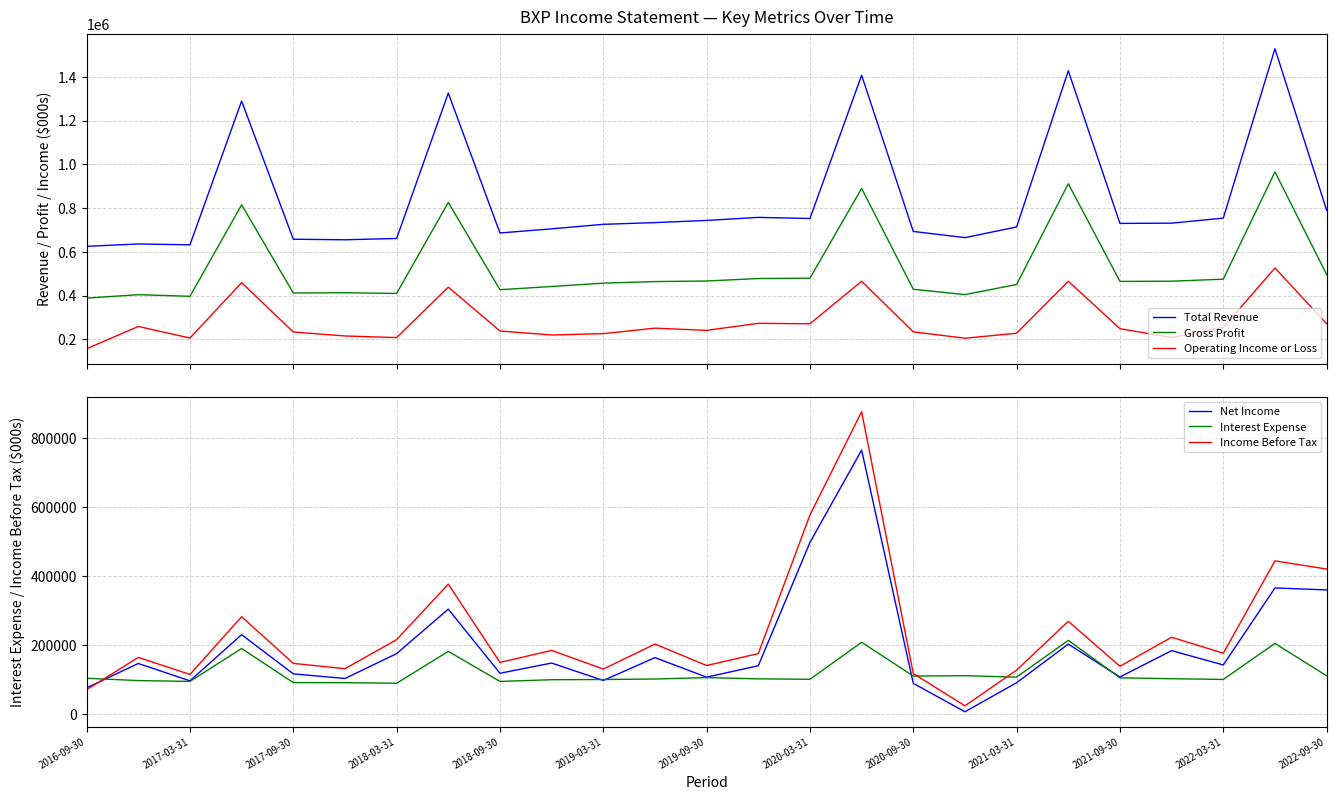

What is the highest value of the Total Revenue series?

1528200